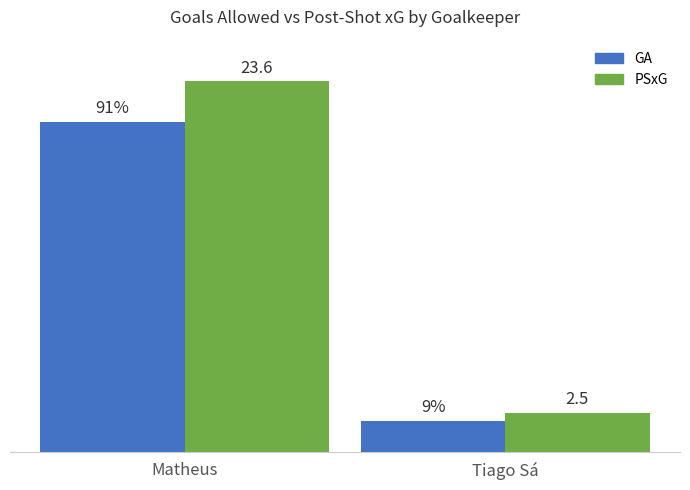

Are the bars horizontal?

No